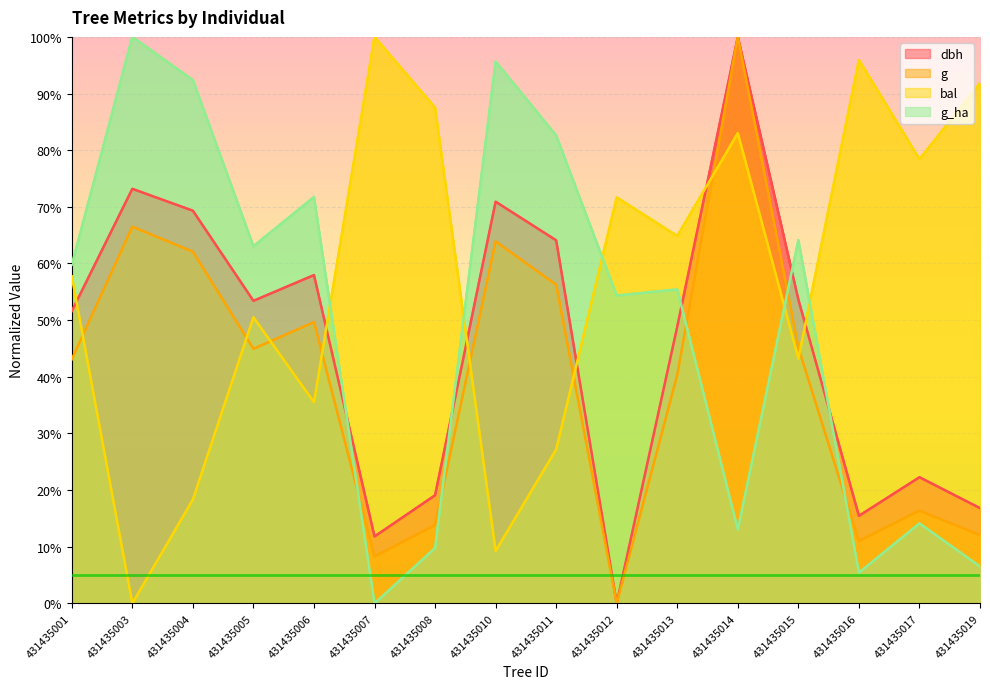

True or false: g has a value of 2.6 at 431435007.

False